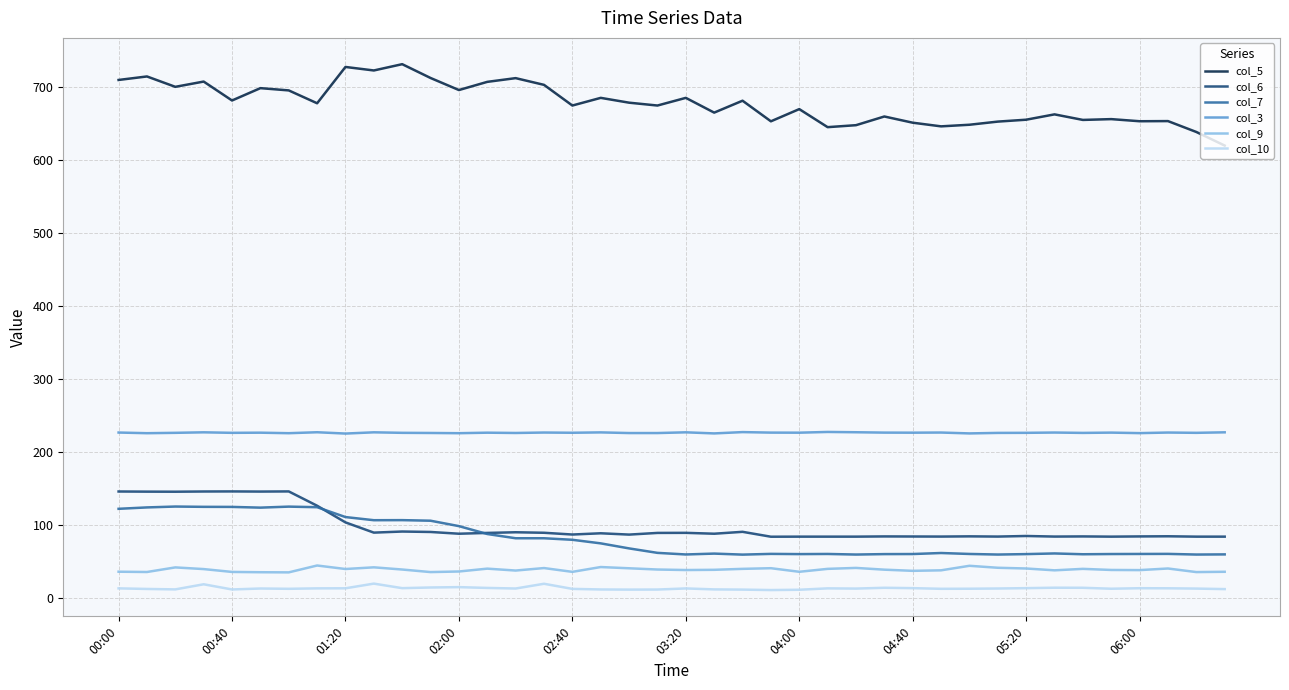

Does the chart have visible grid lines?

Yes